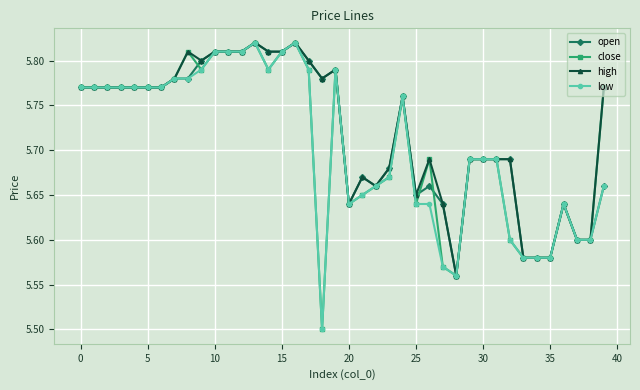

True or false: open has more than 2 interior local peaks.

True